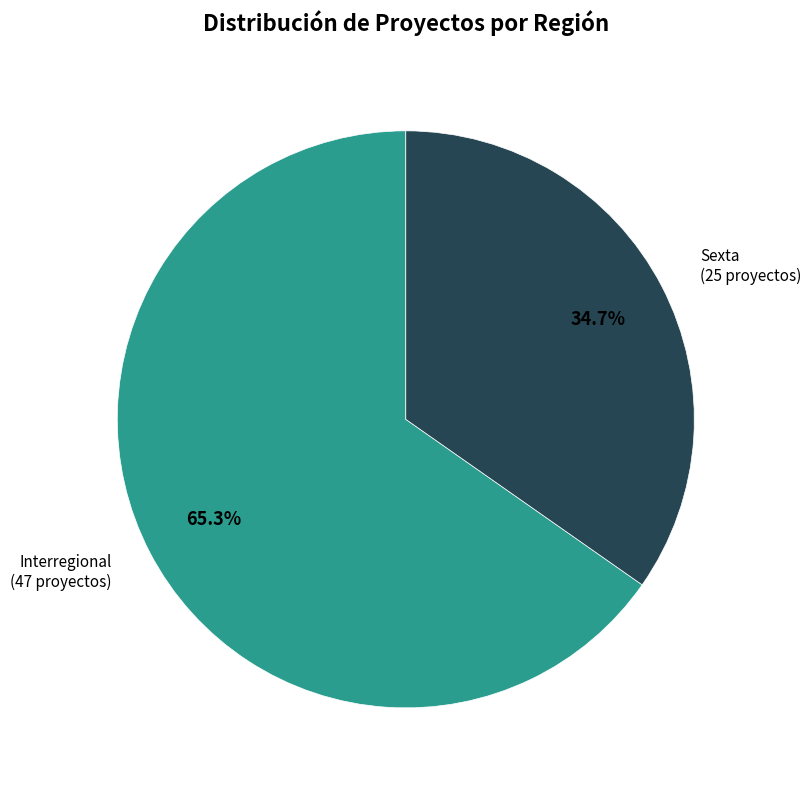

How many segments does this pie chart have?

2